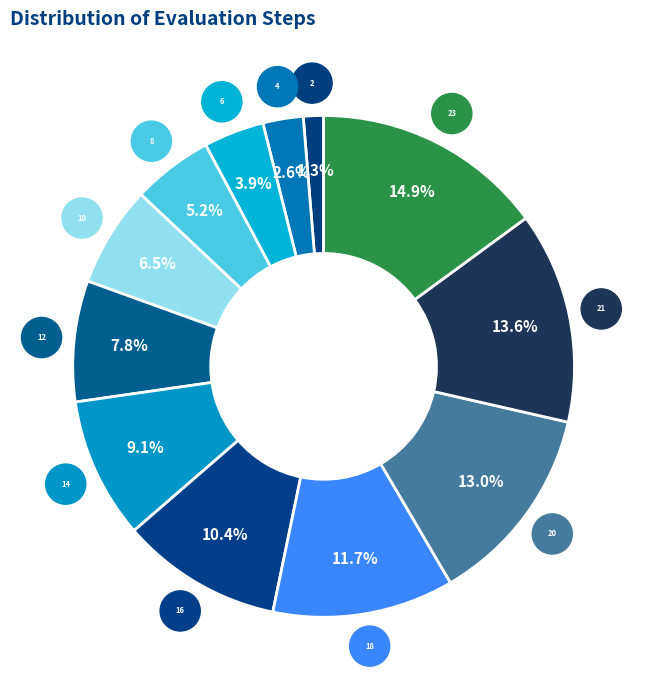

How many segments does this pie chart have?

12